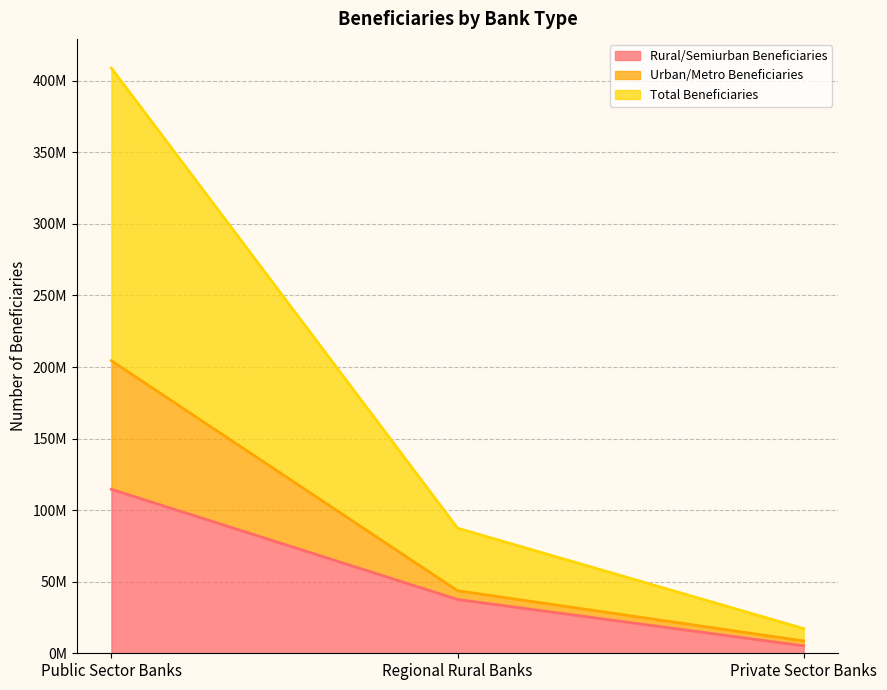

What is the label of the 1st point from the left?

Public Sector Banks